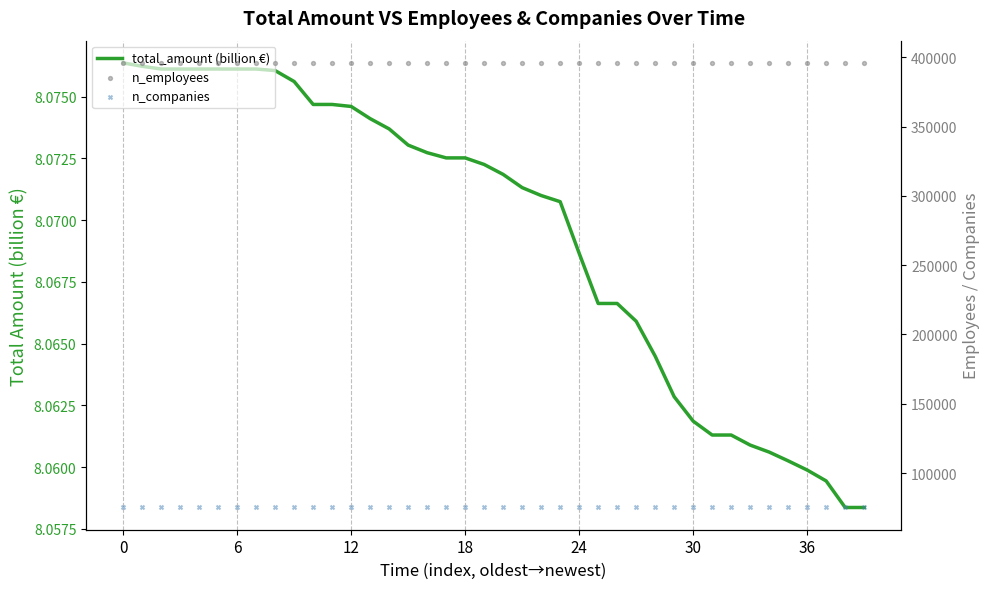

Which series reaches the maximum Y coordinate?

n_employees